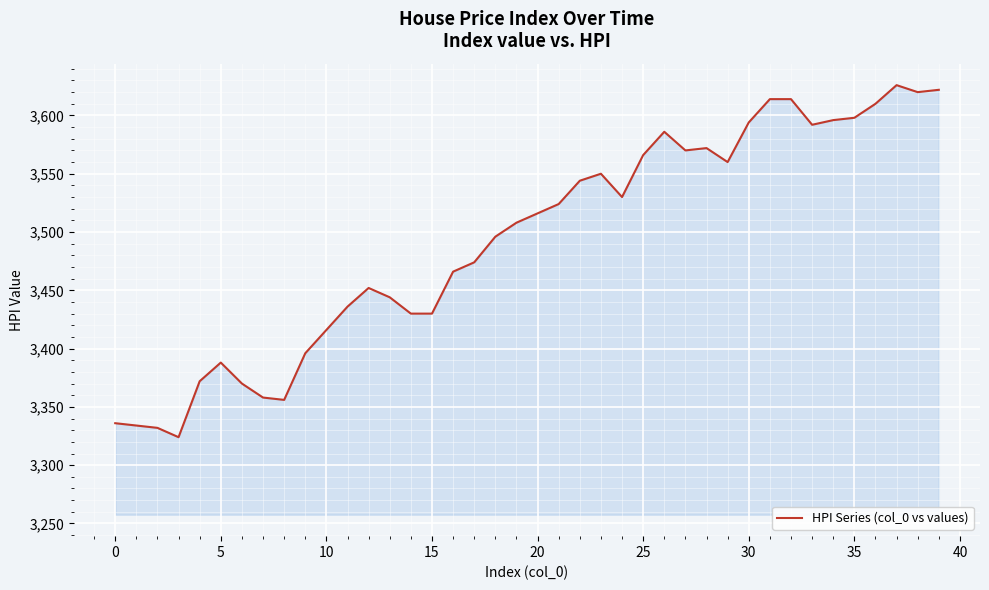

What is the smallest value displayed?

3324